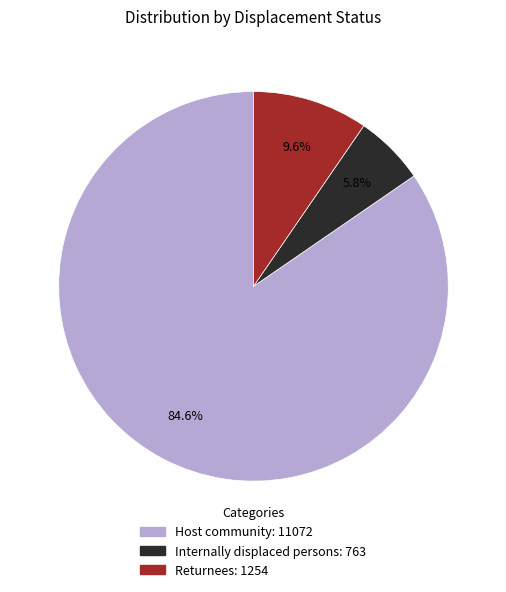

How many segments does this pie chart have?

3